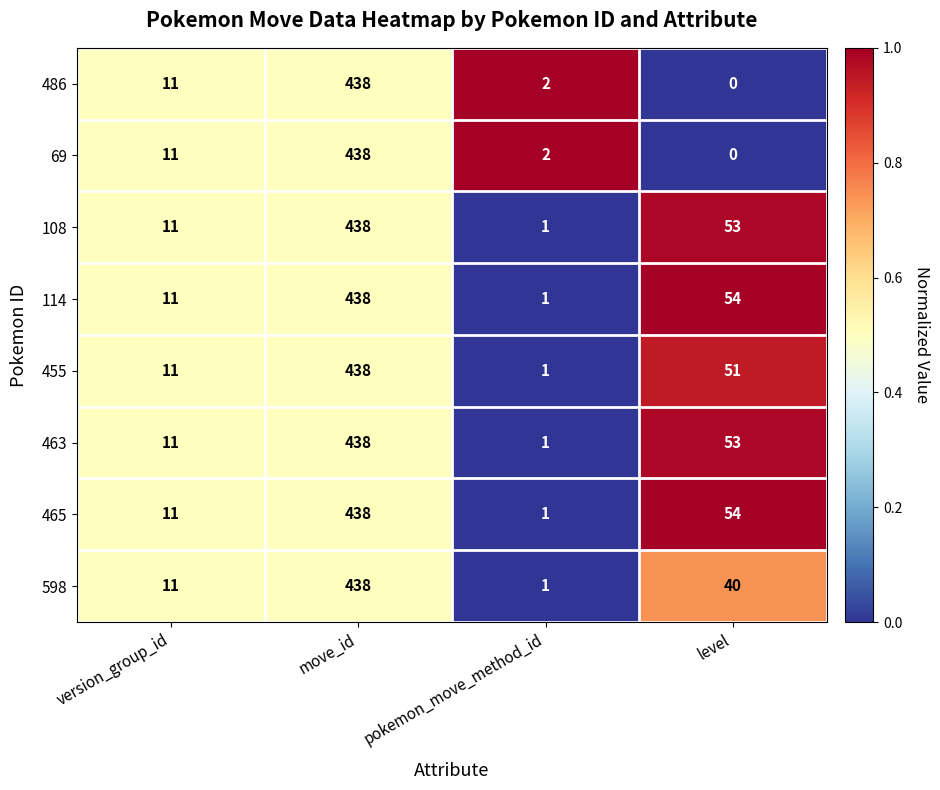

What is the sum of all 486 values?

451